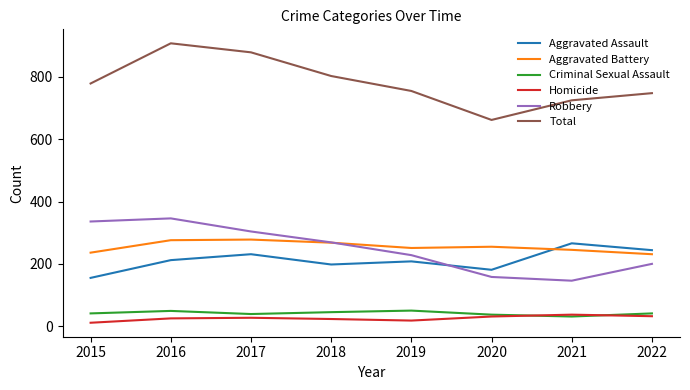

Which label corresponds to the largest value in the chart?

2016